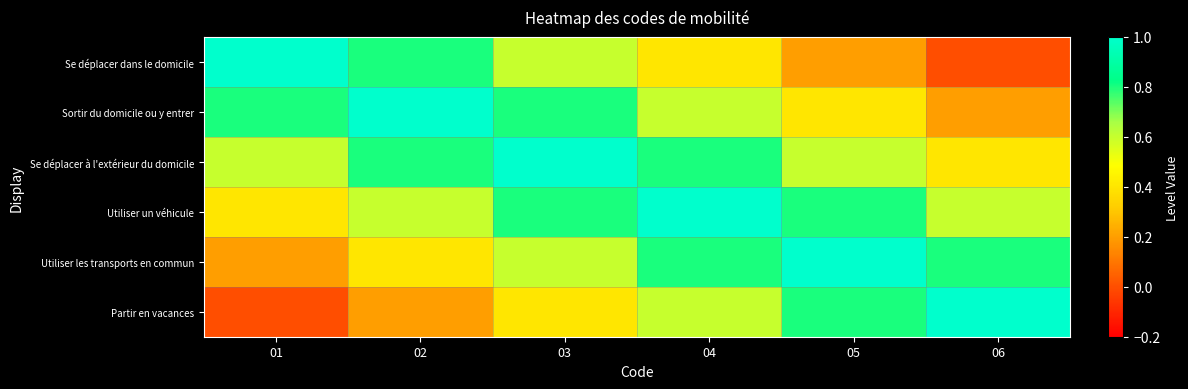

Rank the series at 05 from highest to lowest value.

Utiliser les transports en commun, Utiliser un véhicule, Partir en vacances, Se déplacer à l'extérieur du domicile, Sortir du domicile ou y entrer, Se déplacer dans le domicile